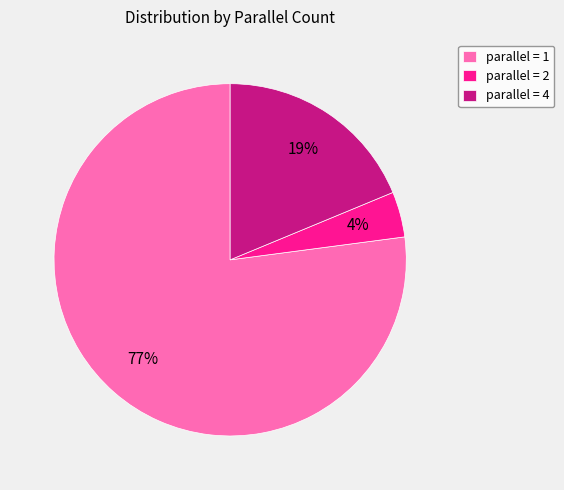

Which slice represents more than half of the pie?

parallel = 1